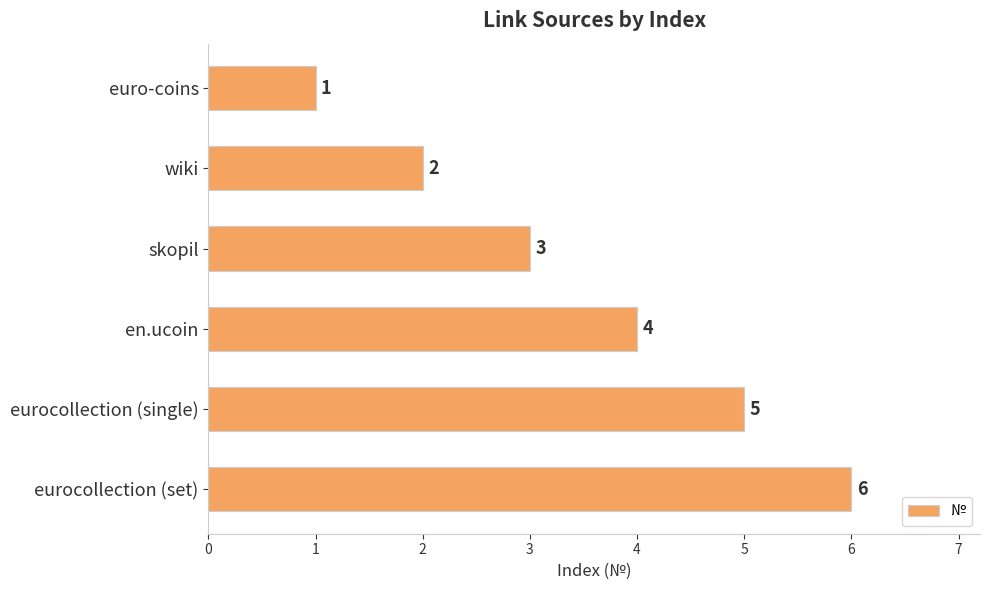

How many values are between 2 and 5?

4